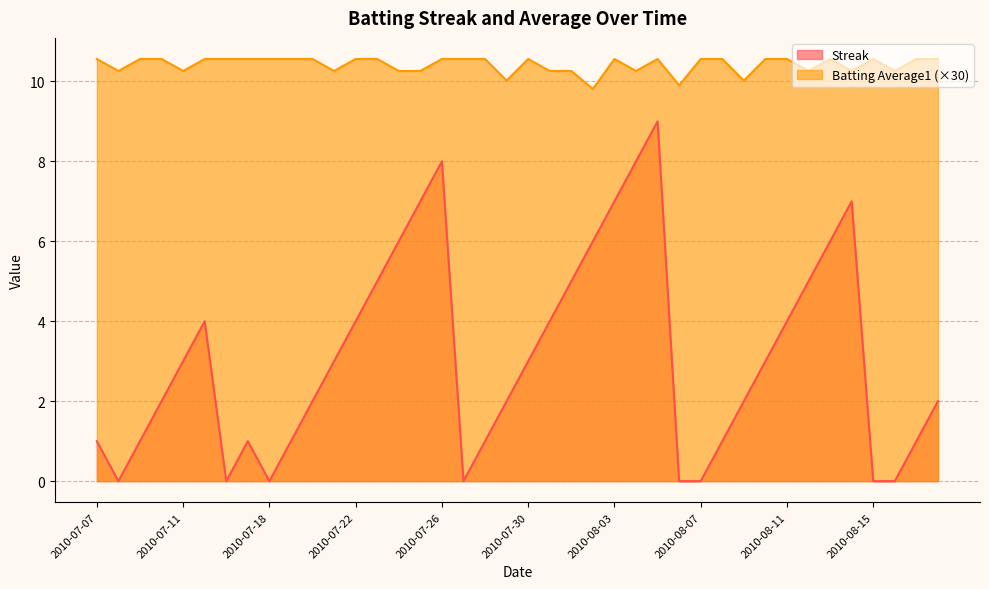

List the labels in order of Streak value, largest first.

2010-08-05, 2010-07-26, 2010-08-04, 2010-07-25, 2010-08-03, 2010-08-14, 2010-07-24, 2010-08-02, 2010-08-13, 2010-07-23, 2010-08-01, 2010-08-12, 2010-07-15, 2010-07-22, 2010-07-31, 2010-08-11, 2010-07-11, 2010-07-21, 2010-07-30, 2010-08-10, 2010-07-10, 2010-07-20, 2010-07-29, 2010-08-09, 2010-08-18, 2010-07-07, 2010-07-09, 2010-07-17, 2010-07-19, 2010-07-28, 2010-08-08, 2010-08-17, 2010-07-08, 2010-07-16, 2010-07-18, 2010-07-27, 2010-08-06, 2010-08-07, 2010-08-15, 2010-08-16